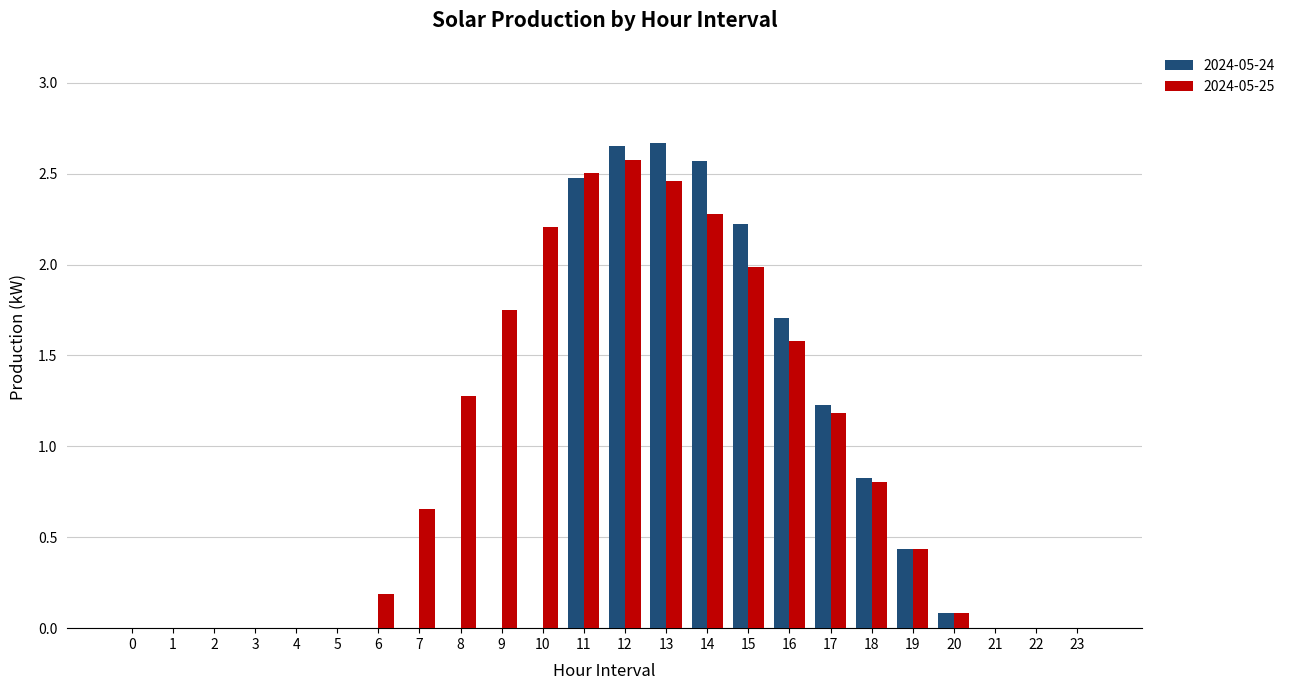

The value of 2024-05-25 at 8 is 0.6. True or false?

False